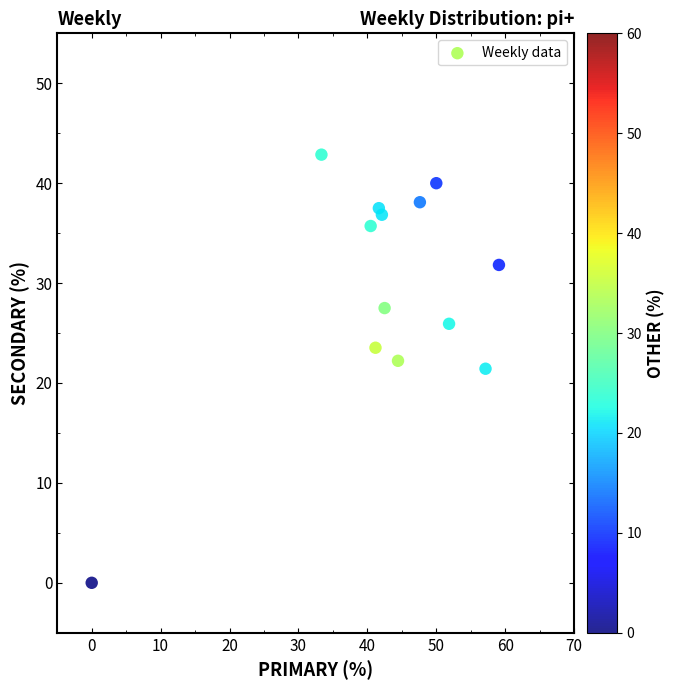

What is the range of Y values (max minus min)?

42.9